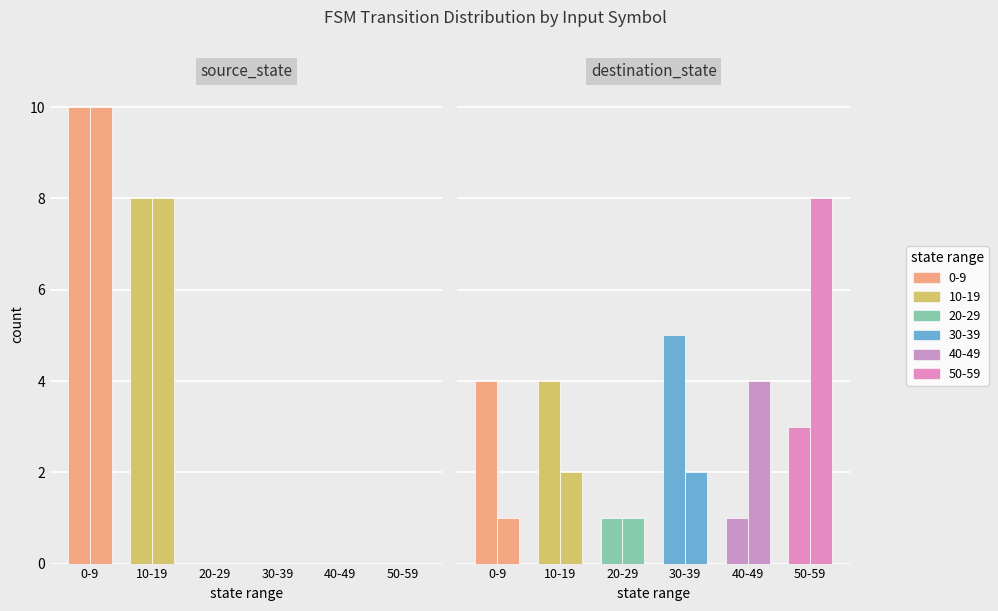

At which label does b first exceed 2?

40-49